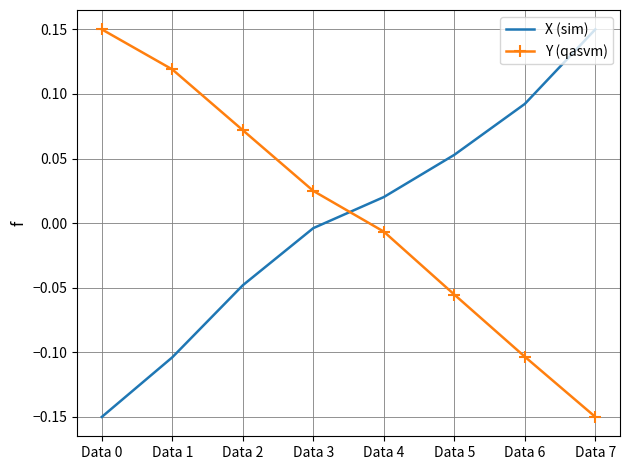

After their last crossing, which series has the higher values: X (sim) or Y (qasvm)?

X (sim)